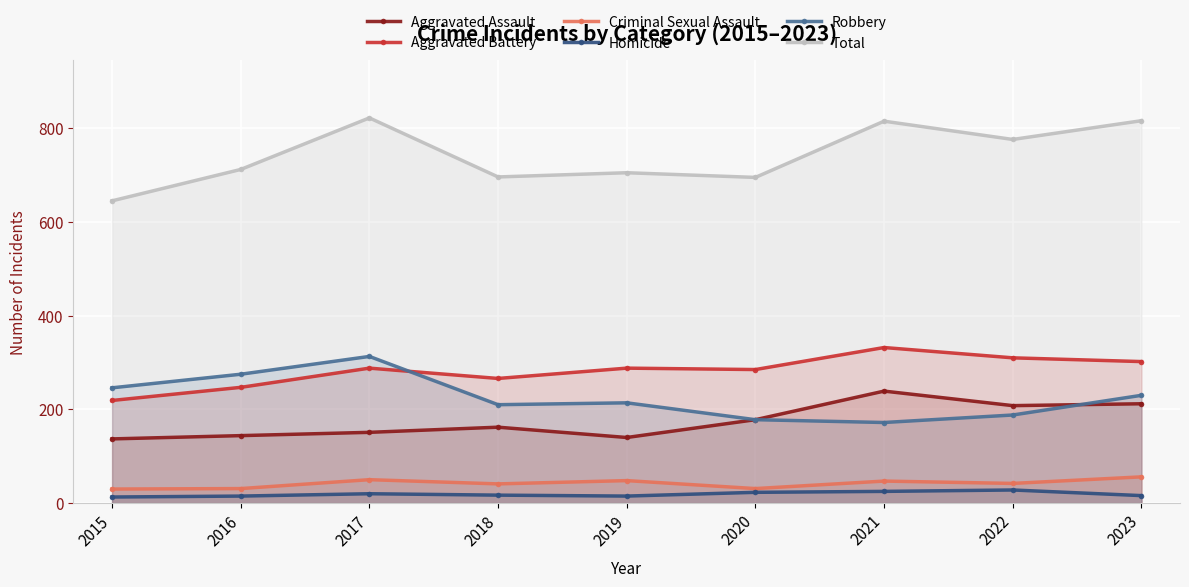

What is the approximate value of Robbery at 2020, to the nearest 10?

180